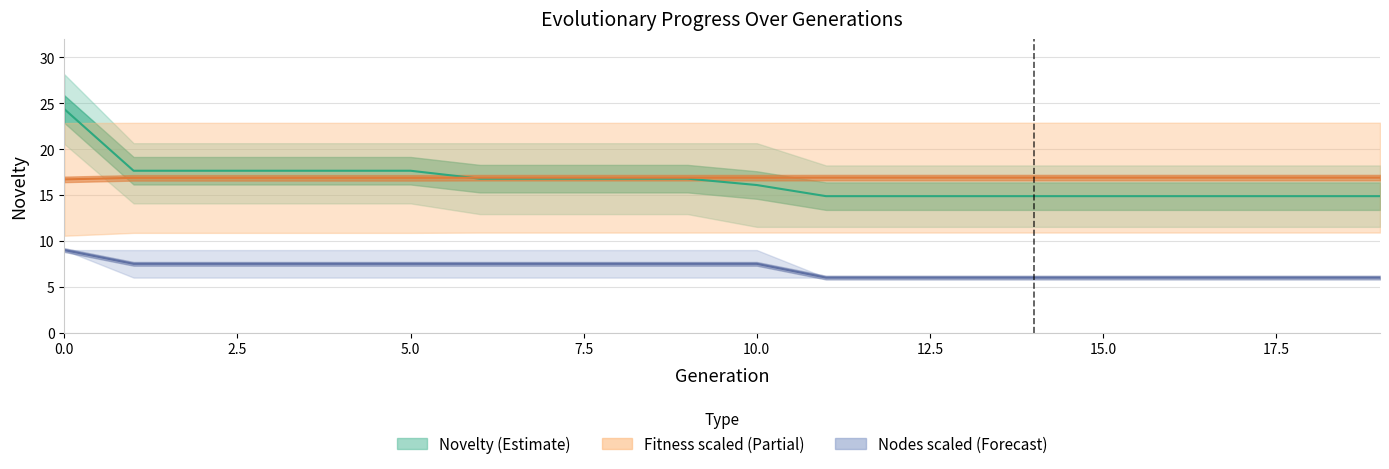

Is this an area chart (filled region under the line)?

No